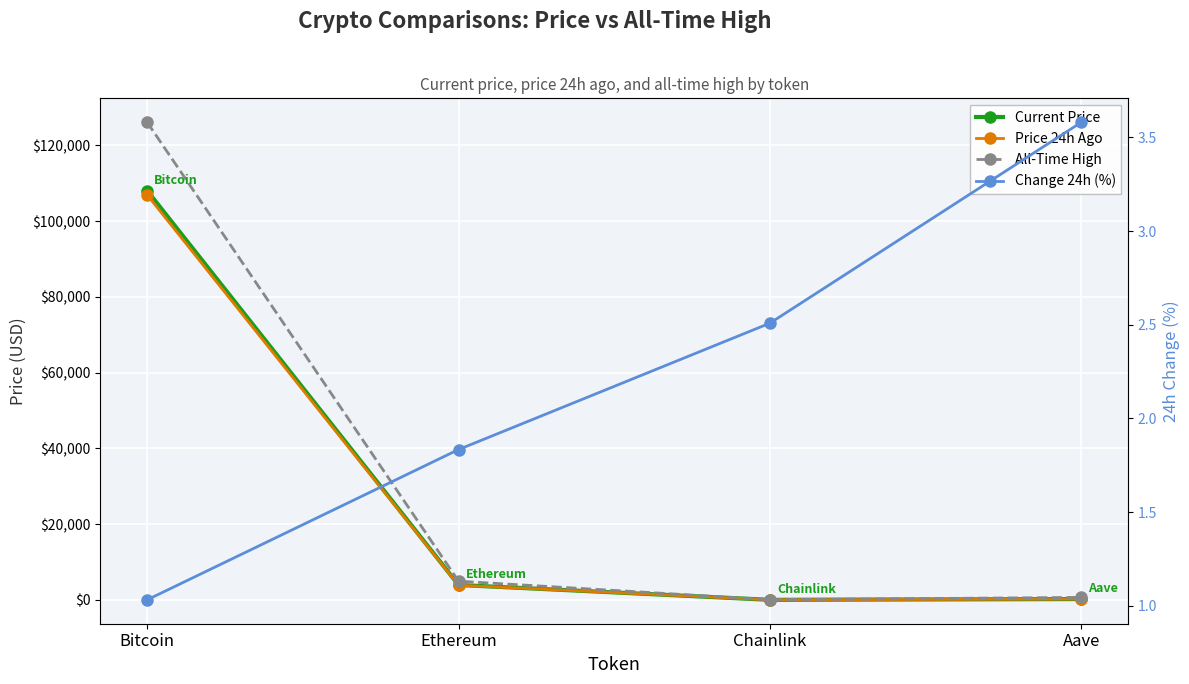

The value of Current Price at Chainlink is 17.1. True or false?

True